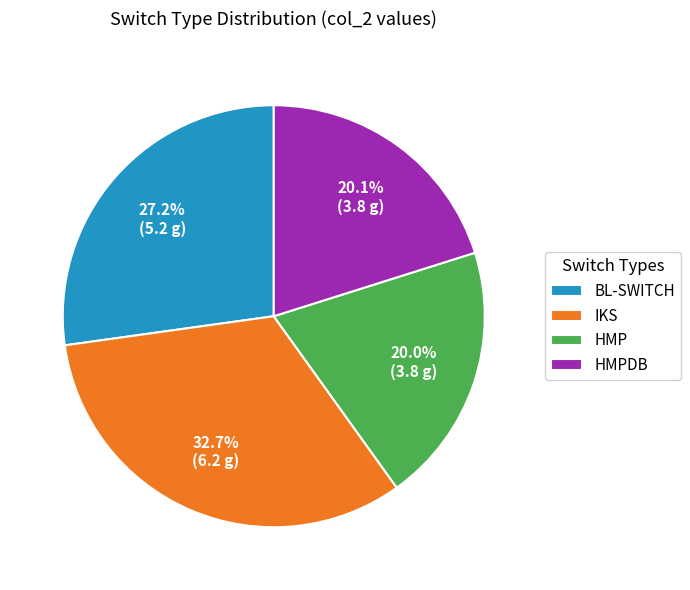

Is there a majority slice in this chart?

No